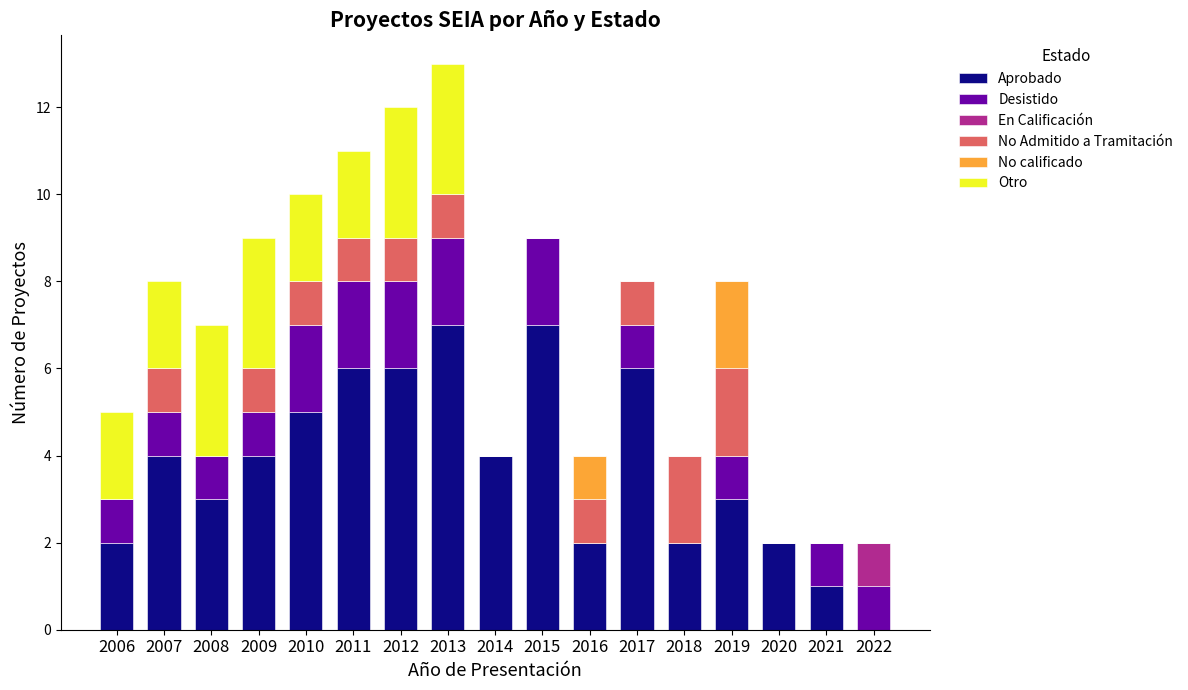

Does the chart contain stacked bars?

Yes